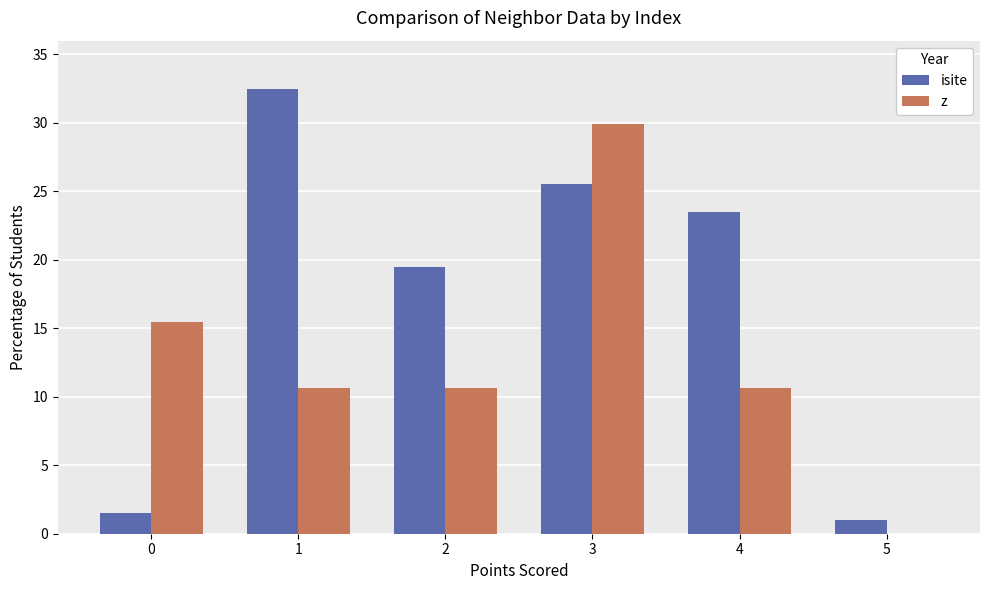

The value of z at 5 is -12.2. True or false?

False